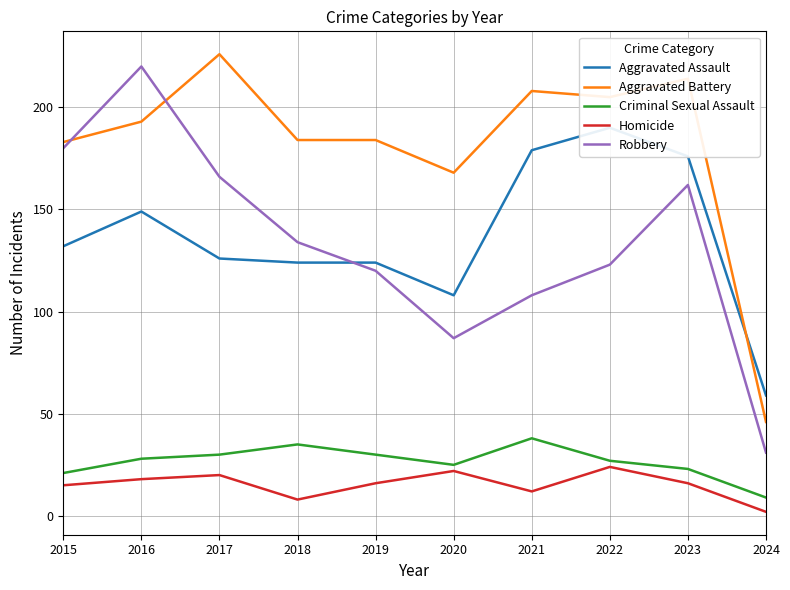

True or false: Criminal Sexual Assault and Aggravated Assault intersect in this chart.

False